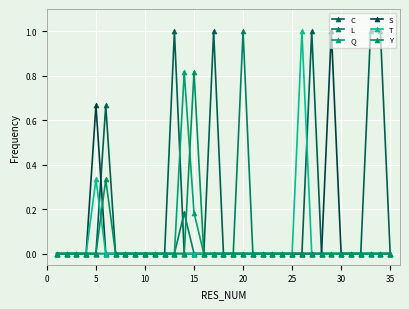

Reading right to left, list all the values displayed in this chart.

C: 0.0	1.0	1.0	0.0	0.0	0.0	0.0	0.0	1.0	0.0	0.0	0.0	0.0	0.0	0.0	0.0	0.0	0.0	1.0	0.0	0.0	0.0	1.0	0.0	0.0	0.0	0.0	0.0	0.0	0.7	0.0	0.0	0.0	0.0	0.0
L: 0.0	0.0	0.0	0.0	0.0	0.0	0.0	0.0	0.0	0.0	0.0	0.0	0.0	0.0	0.0	1.0	0.0	0.0	0.0	0.0	0.0	0.2	0.0	0.0	0.0	0.0	0.0	0.0	0.0	0.0	0.0	0.0	0.0	0.0	0.0
Q: 0.0	0.0	0.0	0.0	0.0	0.0	0.0	0.0	0.0	0.0	0.0	0.0	0.0	0.0	0.0	0.0	0.0	0.0	0.0	0.0	0.2	0.8	0.0	0.0	0.0	0.0	0.0	0.0	0.0	0.0	0.0	0.0	0.0	0.0	0.0
S: 0.0	0.0	0.0	0.0	0.0	0.0	1.0	0.0	0.0	0.0	0.0	0.0	0.0	0.0	0.0	0.0	0.0	0.0	0.0	0.0	0.0	0.0	0.0	0.0	0.0	0.0	0.0	0.0	0.0	0.0	0.7	0.0	0.0	0.0	0.0
T: 0.0	0.0	0.0	0.0	0.0	0.0	0.0	0.0	0.0	1.0	0.0	0.0	0.0	0.0	0.0	0.0	0.0	0.0	0.0	0.0	0.0	0.0	0.0	0.0	0.0	0.0	0.0	0.0	0.0	0.0	0.3	0.0	0.0	0.0	0.0
Y: 0.0	0.0	0.0	0.0	0.0	0.0	0.0	0.0	0.0	0.0	0.0	0.0	0.0	0.0	0.0	0.0	0.0	0.0	0.0	0.0	0.8	0.0	0.0	0.0	0.0	0.0	0.0	0.0	0.0	0.3	0.0	0.0	0.0	0.0	0.0